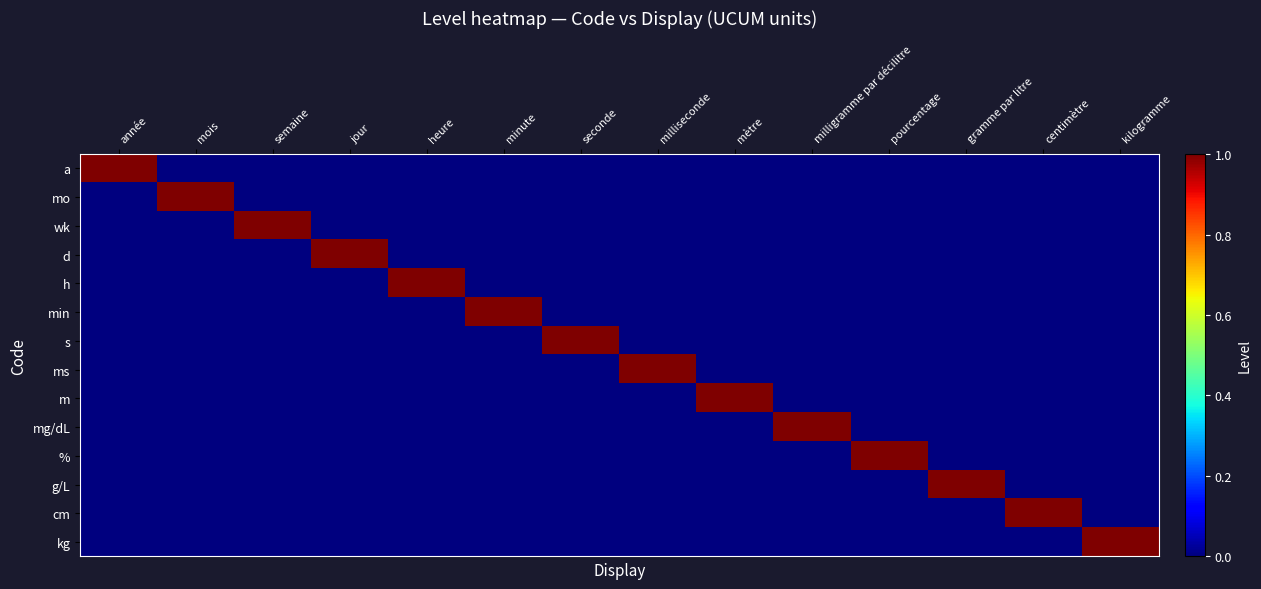

At which category is the sum across all series the highest?

année